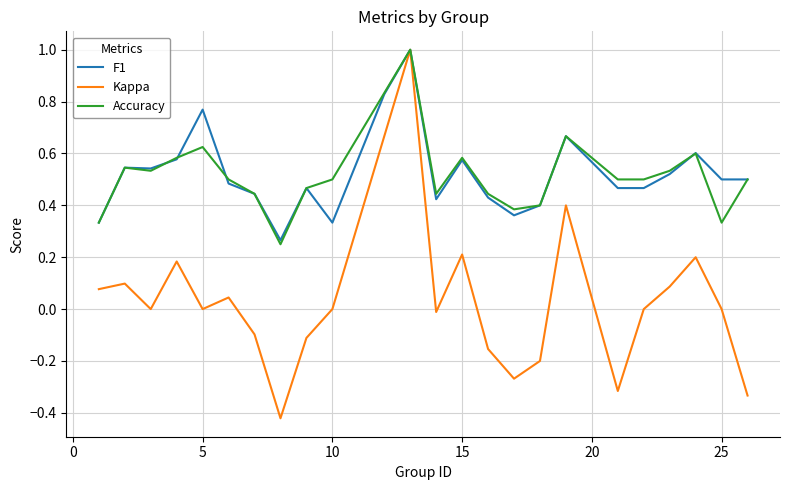

Which series has the widest spread of values?

Kappa